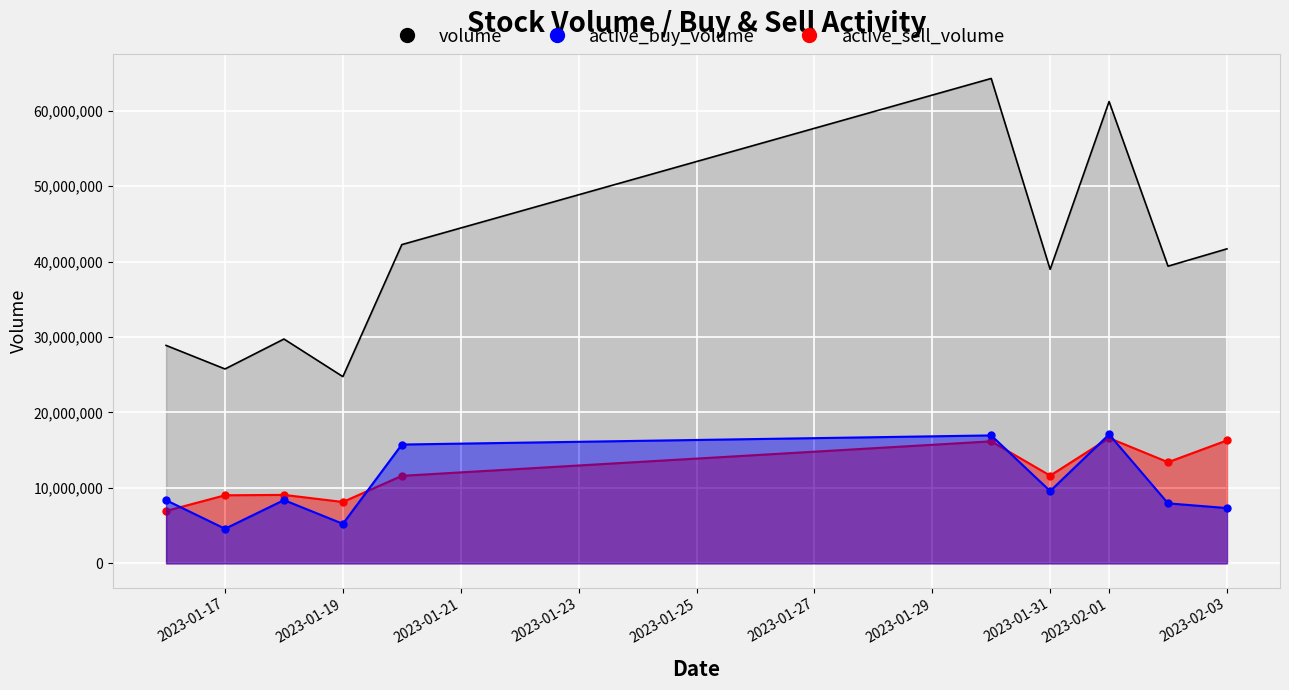

What position from the left is 2023-01-17?

2